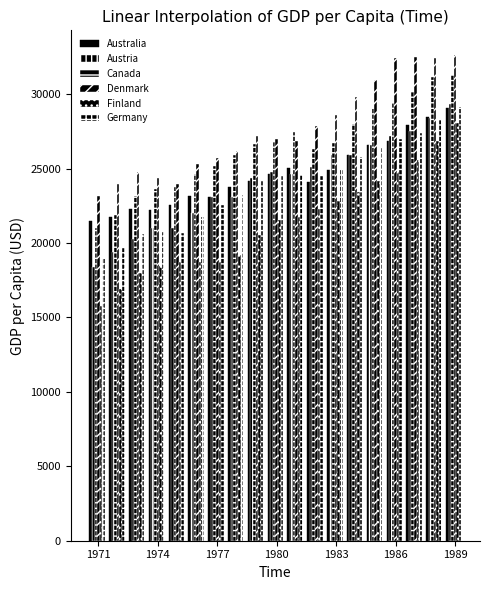

Reading left to right, list all the values displayed in this chart.

Australia: 21504.9	21719.9	22270.4	22216.0	22567.6	23145.4	23072.7	23757.3	24190.4	24651.9	25054.8	24122.4	24910.4	25893.9	26565.6	26829.2	27910.9	28482.3	29062.8
Austria: 18380.5	19410.3	20246.2	21008.6	20987.8	21986.1	23094.1	23064.1	24341.1	24762.5	24663.8	25141.8	25931.2	25946.1	26581.9	27176.4	27527.8	28394.9	29366.0
Canada: 21004.5	21892.8	23132.9	23654.2	23736.4	24644.2	25199.8	25936.6	26658.3	26885.9	27486.6	26291.8	26709.7	28026.5	29086.3	29421.2	30225.4	31157.5	31314.7
Denmark: 23190.7	23961.9	24793.6	24403.6	23976.9	25332.3	25725.0	26215.3	27160.4	26997.5	26828.2	27838.4	28583.5	29791.8	30972.4	32447.0	32485.1	32461.6	32658.3
Finland: 15779.2	16897.2	17976.5	18459.4	18711.2	18718.9	18711.4	19202.6	20517.6	21556.3	21742.2	22288.5	22847.4	23456.1	24184.6	24763.1	25572.2	26826.1	28089.3
Germany: 18975.1	19698.1	20576.2	20753.3	20651.8	21774.1	22546.7	23249.7	24207.8	24486.5	24580.0	24508.9	24962.1	25757.8	26417.8	27014.5	27383.4	28254.2	29145.5